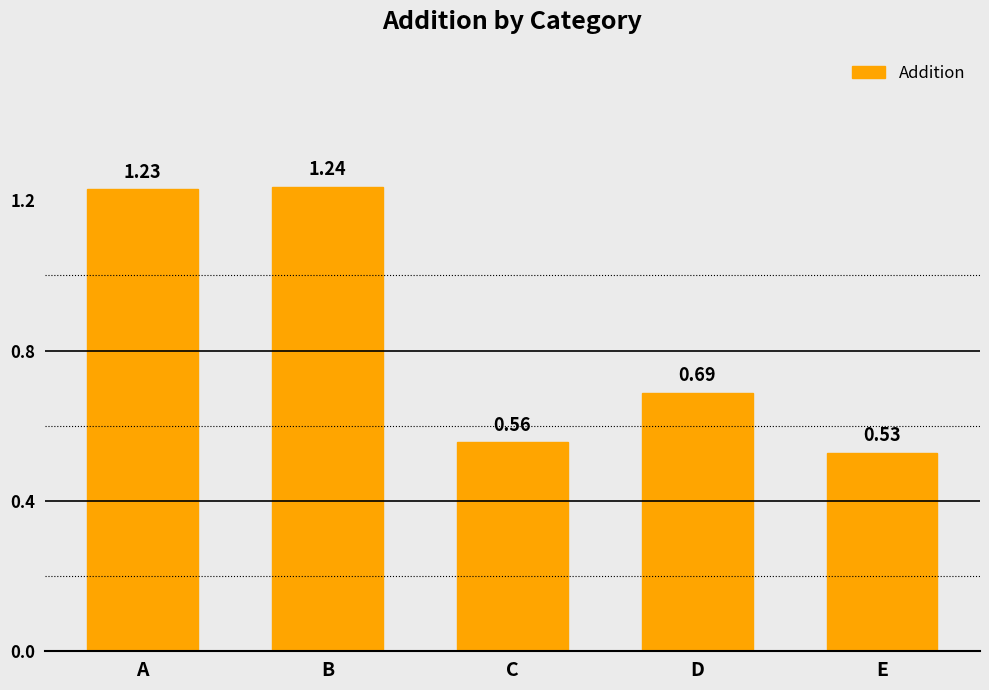

How many bars are there in total?

5